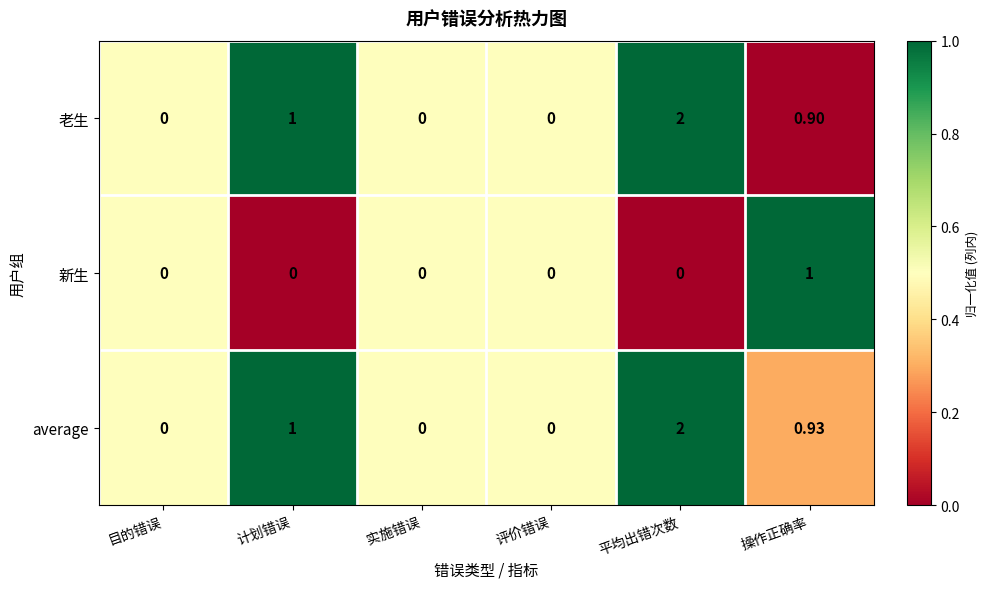

At 操作正确率, list the series in order from largest to smallest.

新生, average, 老生